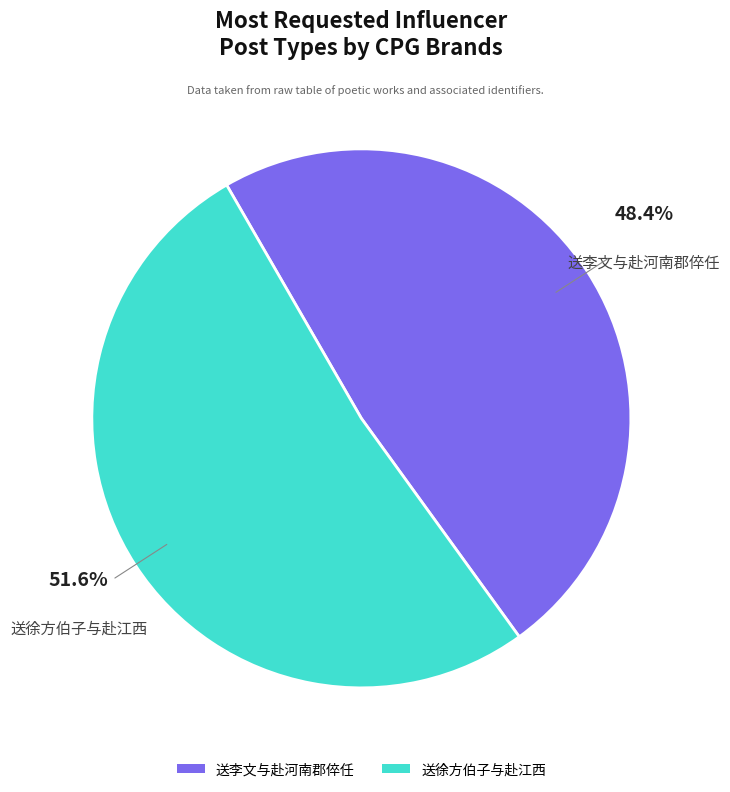

What percentage is the 送徐方伯子与赴江西 slice, to the nearest percent?

52%